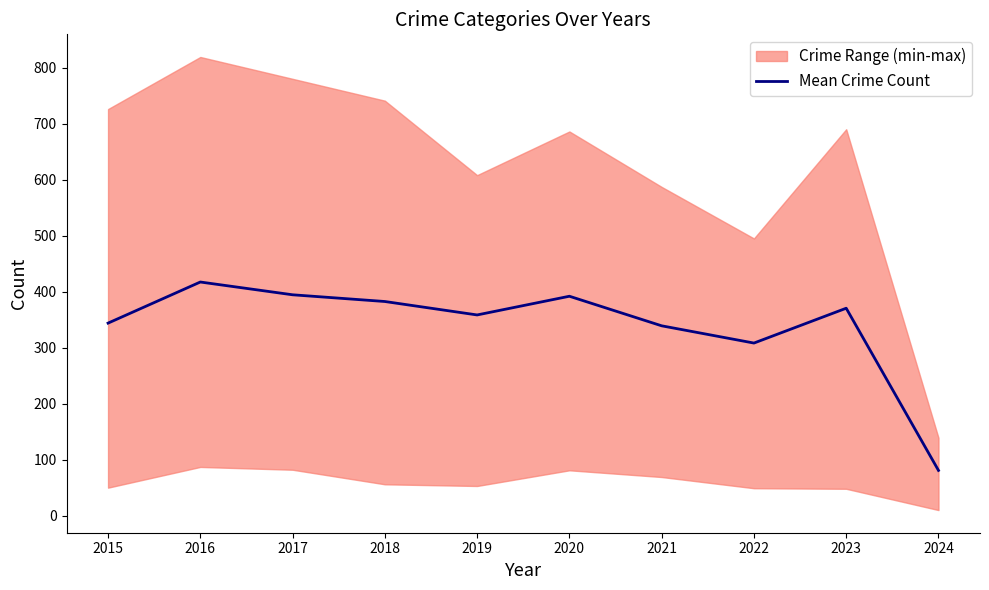

The value at 2019 is 358.4. True or false?

True